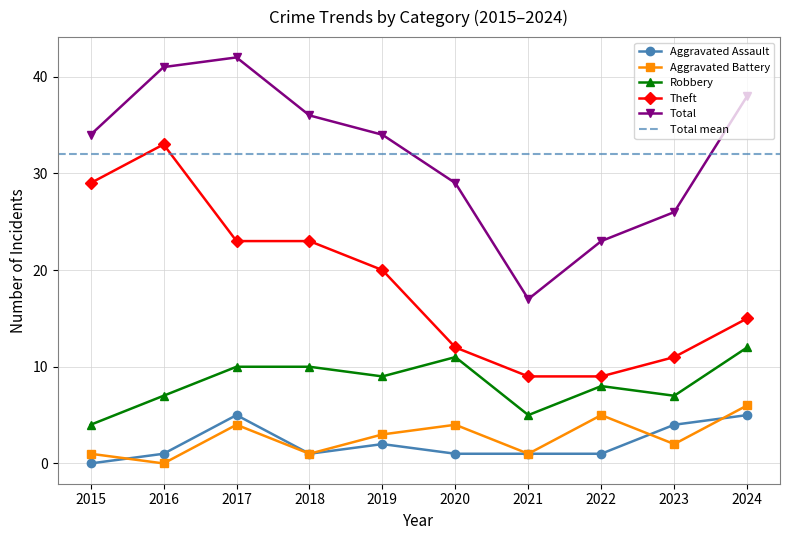

Reading right to left, transcribe all the data shown in this chart.

Aggravated Assault: 5	4	1	1	1	2	1	5	1	0
Aggravated Battery: 6	2	5	1	4	3	1	4	0	1
Robbery: 12	7	8	5	11	9	10	10	7	4
Theft: 15	11	9	9	12	20	23	23	33	29
Total: 38	26	23	17	29	34	36	42	41	34